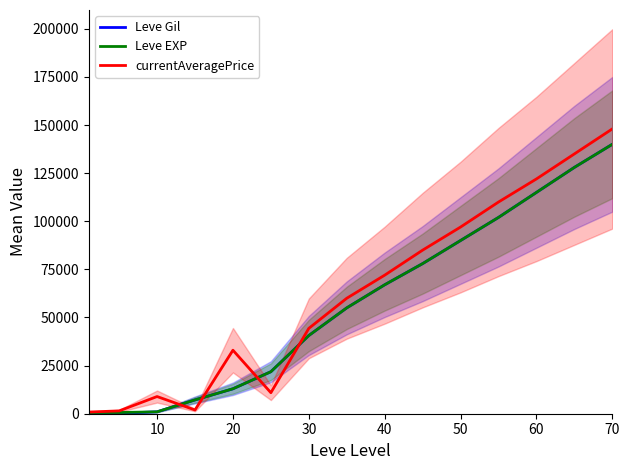

True or false: Leve EXP and Leve Gil cross at least once.

False